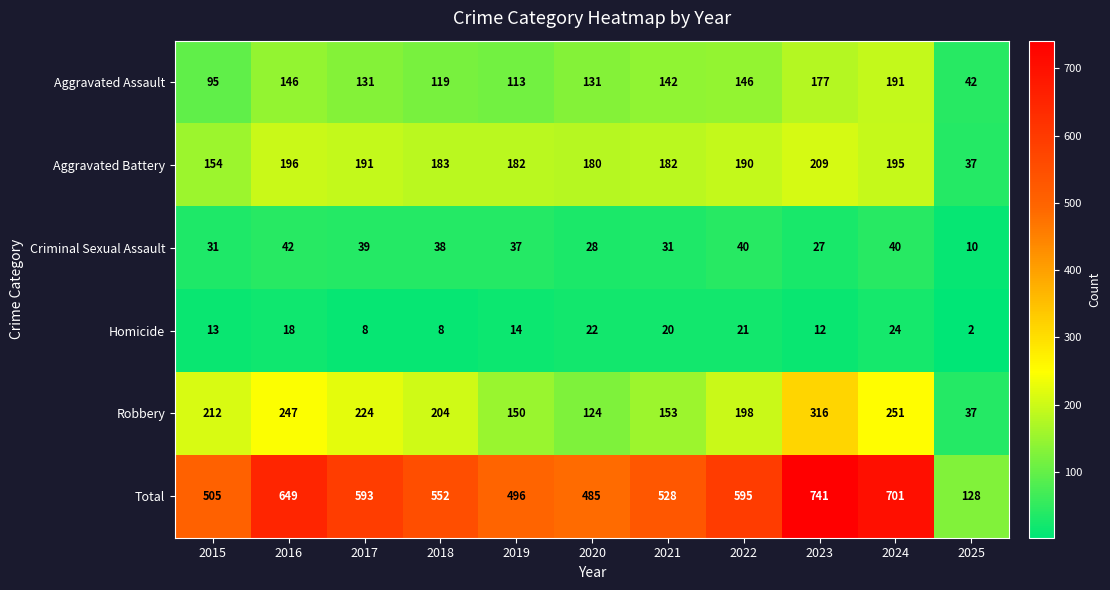

Which series has the largest total across all categories?

Total